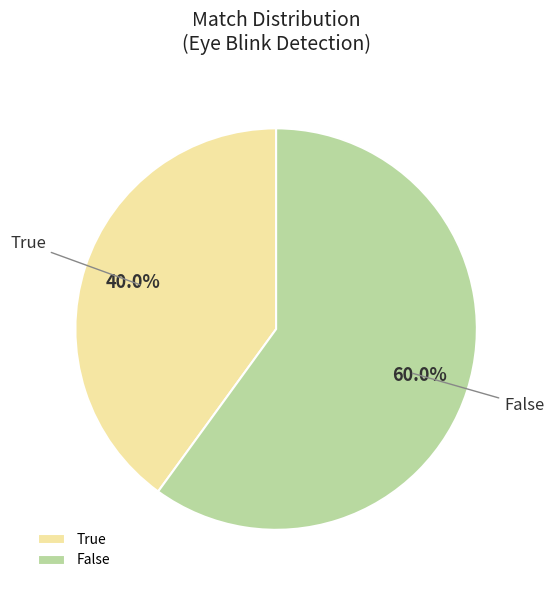

What is the ratio of the value at False to the value at True?

1.5